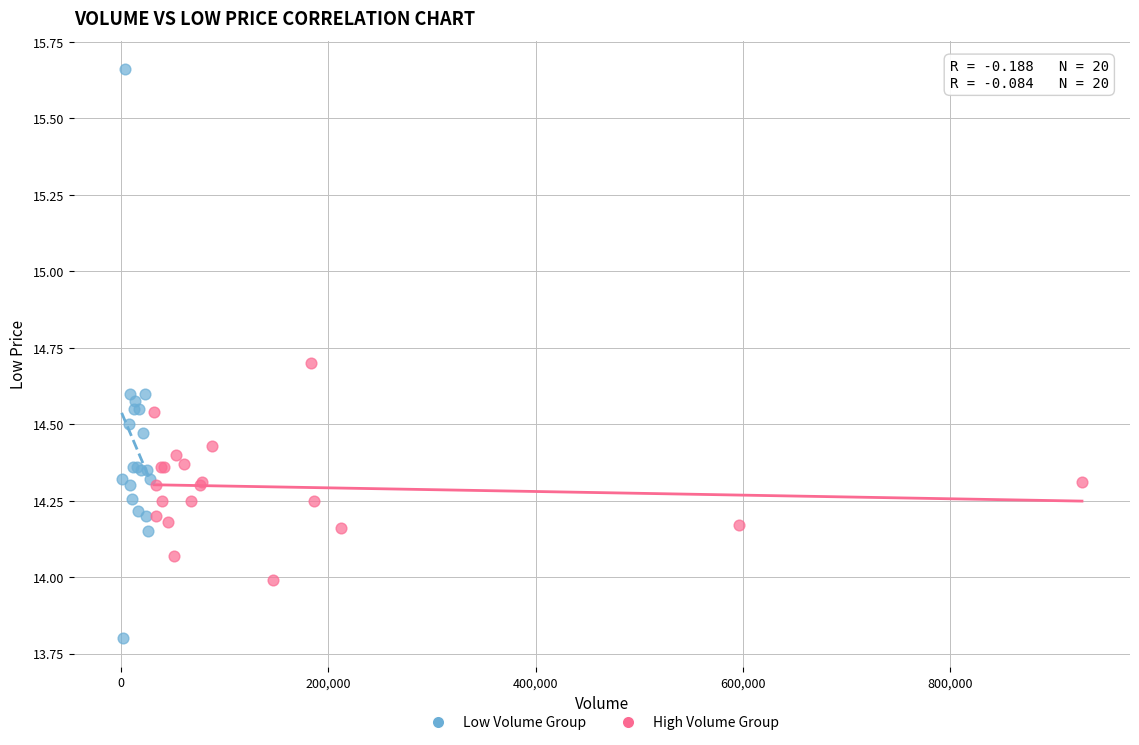

Which series reaches the minimum Y coordinate?

Low Volume Group